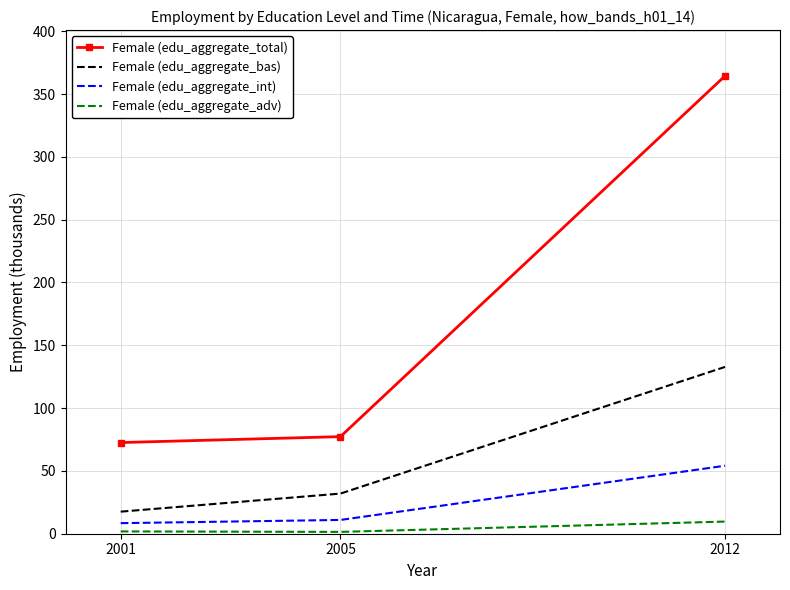

What are all the series names shown in the legend?

Female (edu_aggregate_total), Female (edu_aggregate_bas), Female (edu_aggregate_int), Female (edu_aggregate_adv)